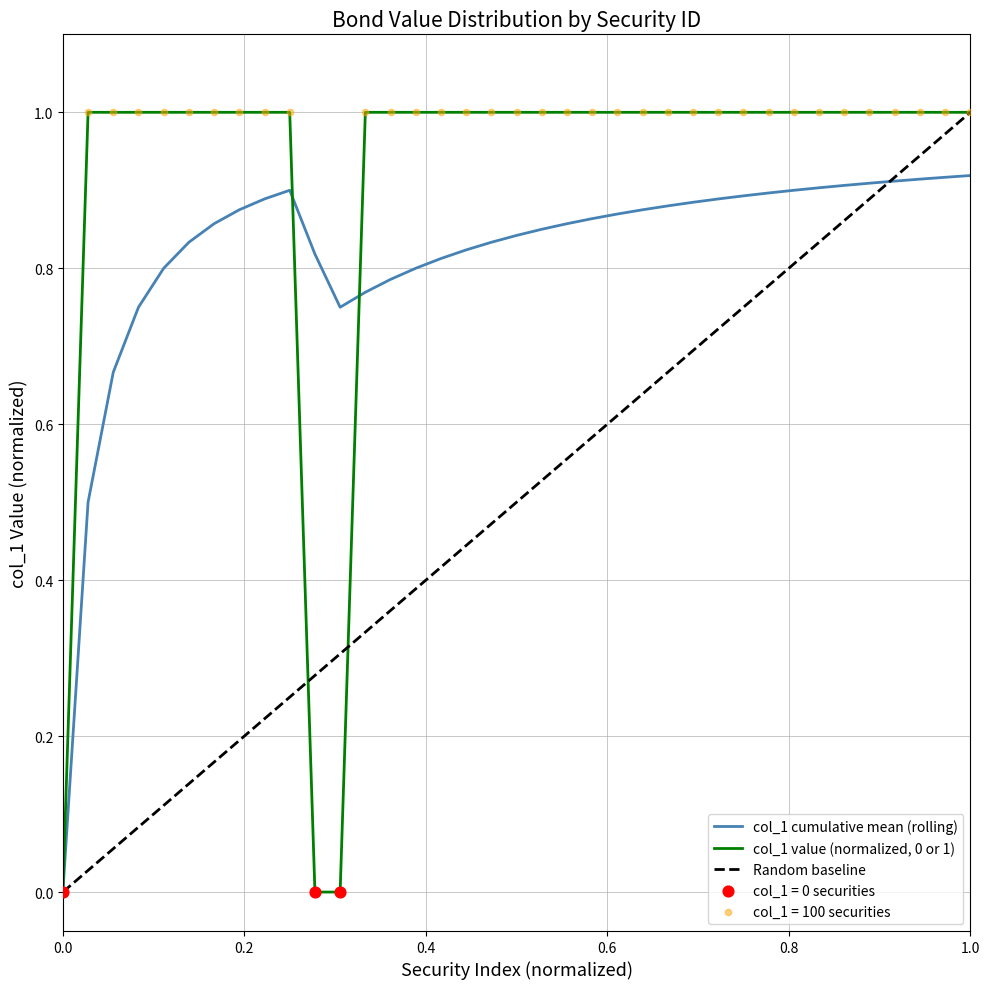

How many lines are shown in the chart?

3